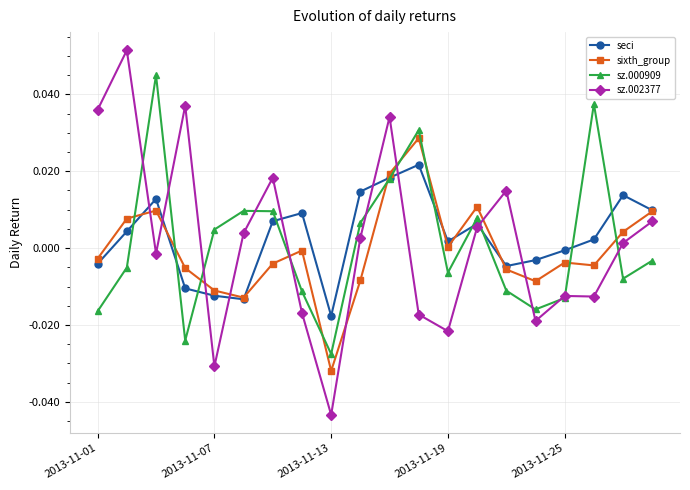

Which series has the largest range (max minus min)?

sz.002377